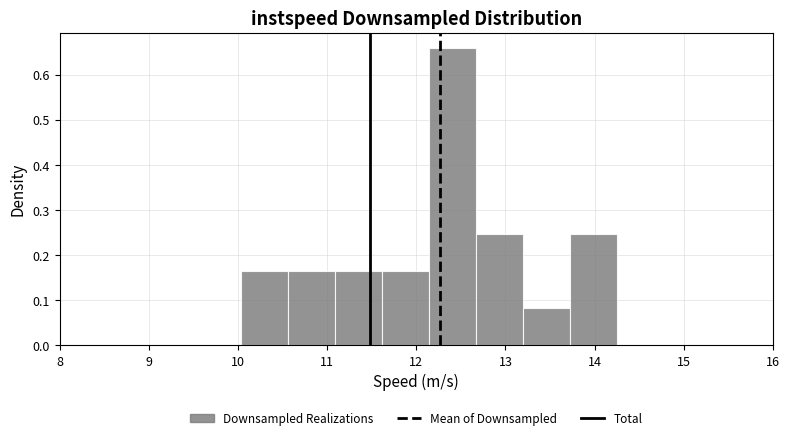

How tall is the bar that spans 10.0 to 10.6 on the x-axis? Neither the bar edges nor the heights are printed on the chart, so give them approximately, as read against the axes.

0.16